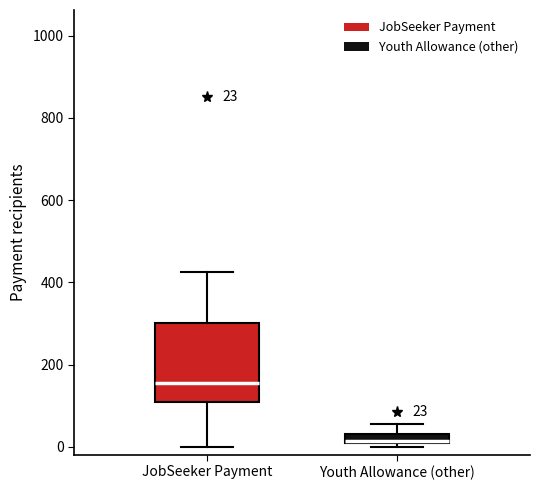

Which box has the lowest median line?

Youth Allowance (other)